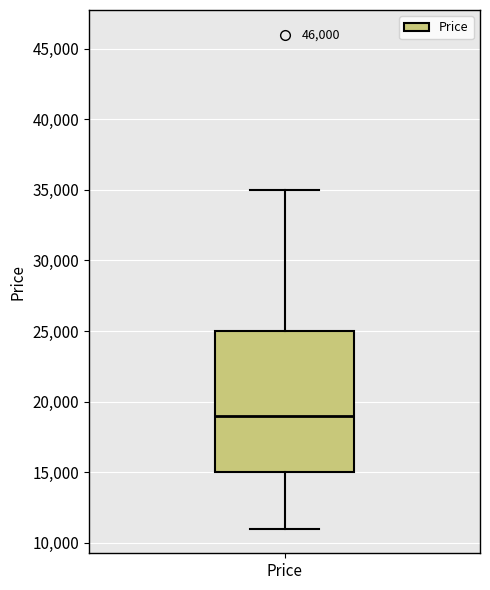

Transcribe this box plot: give where the median line is, the range the box spans, and where the two whiskers end, as read against the y-axis. The values are not printed on the chart, so give them approximately, as read against the axis.

median 19000, box 15000 to 25000, whiskers 11000 to 35000